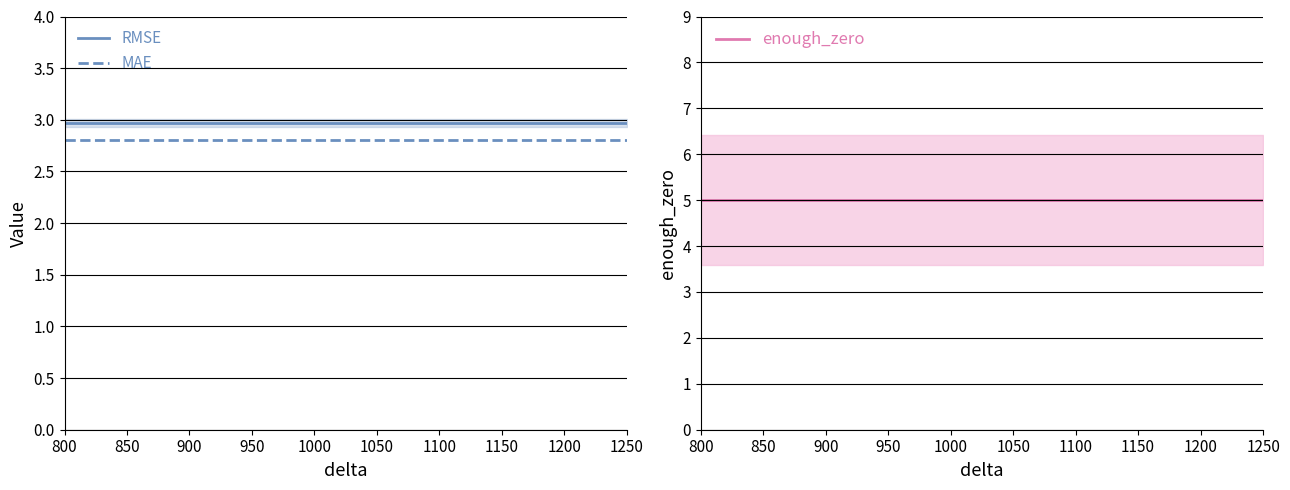

What is the sum of all RMSE values?

29.7